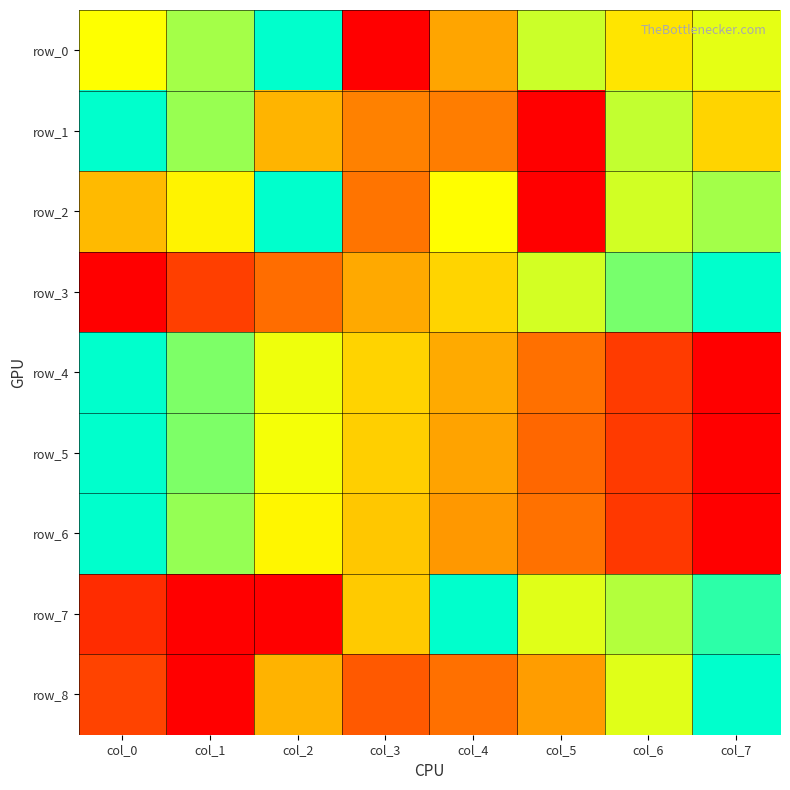

Count the row_0 values in the range 0 to 1.

8